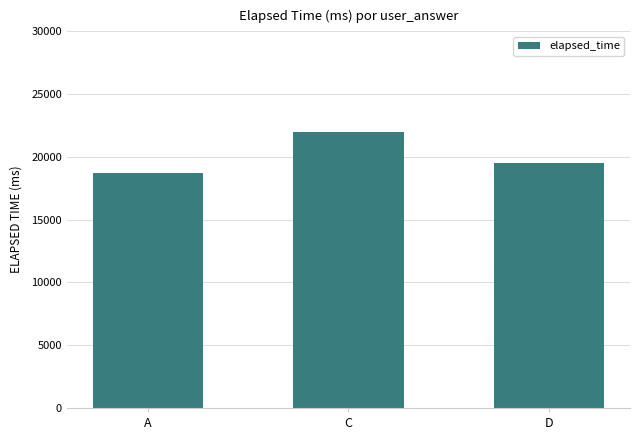

Reading left to right, extract all data points from this chart.

A=18750	C=22000	D=19500